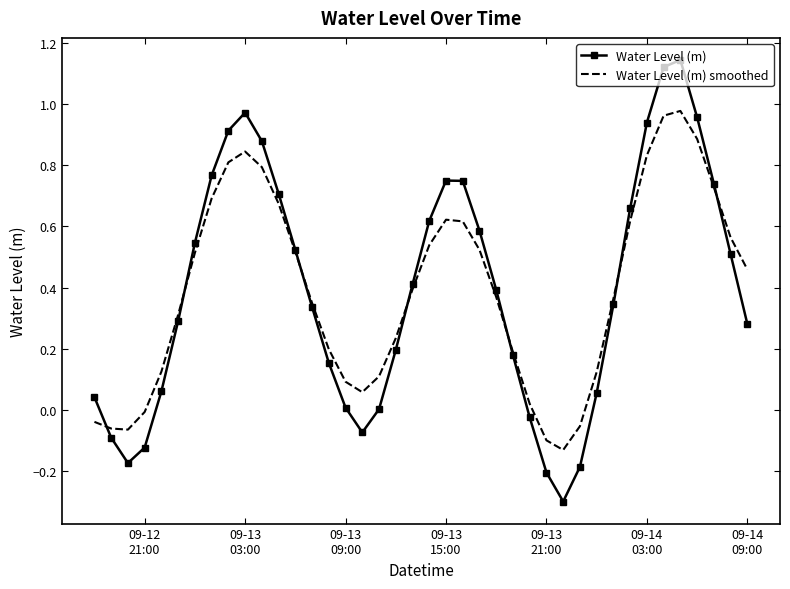

After their last crossing, which series has the higher values: Water Level (m) or Water Level (m) smoothed?

Water Level (m) smoothed